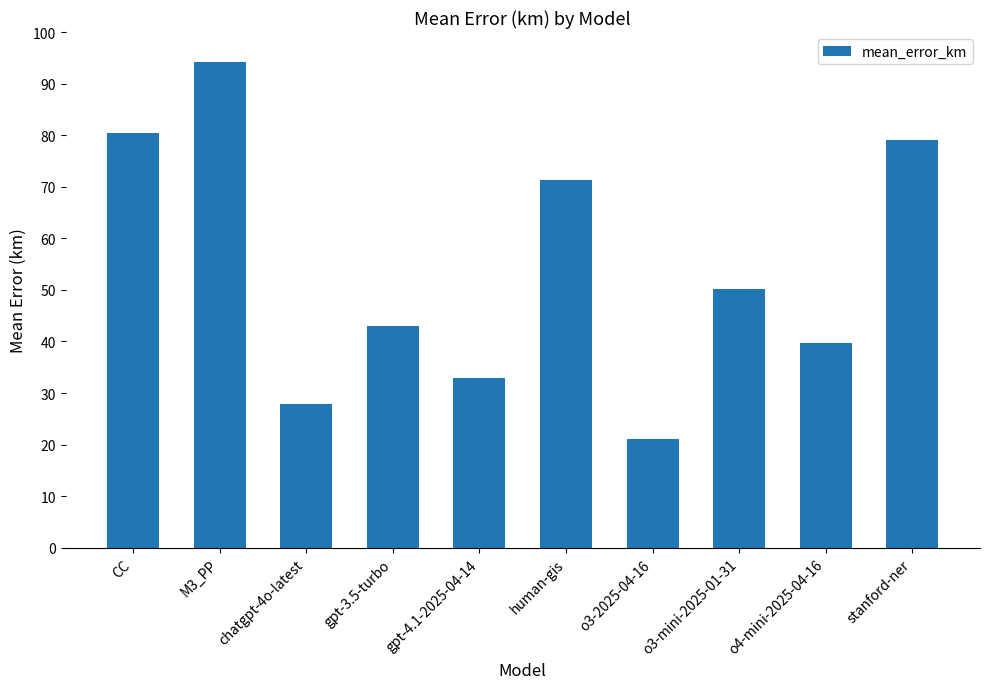

How many bars are there in total?

10